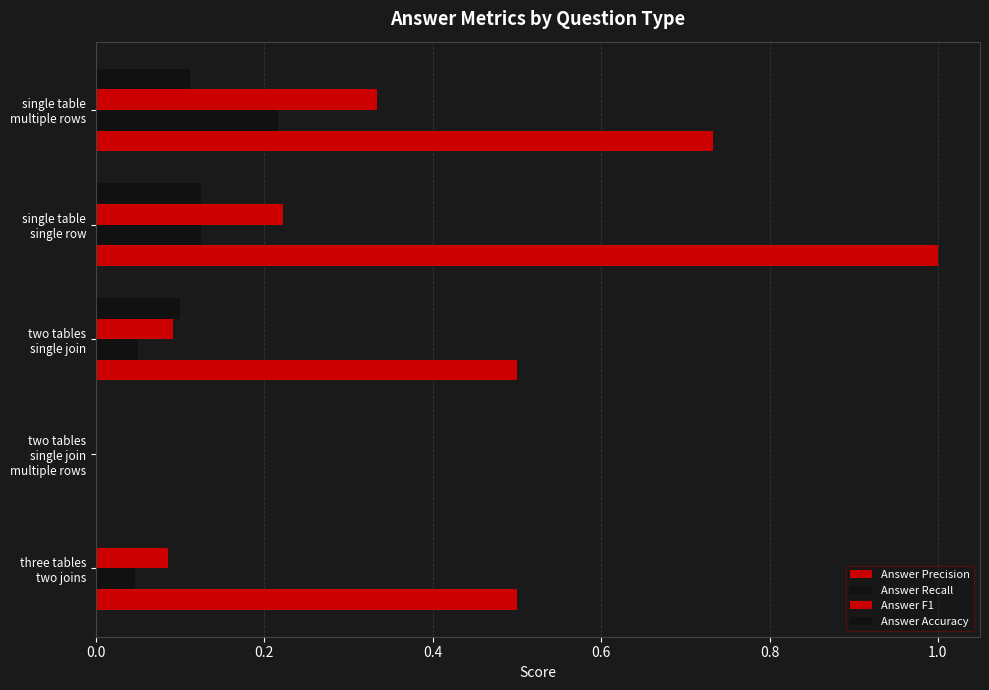

Which series has the largest range (max minus min)?

Answer Precision